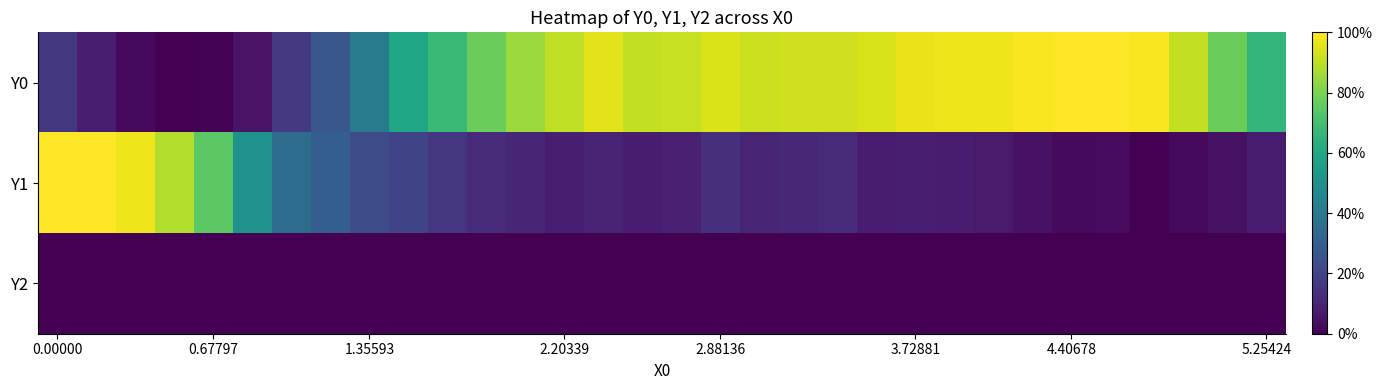

Which series has the largest total across all categories?

Y0